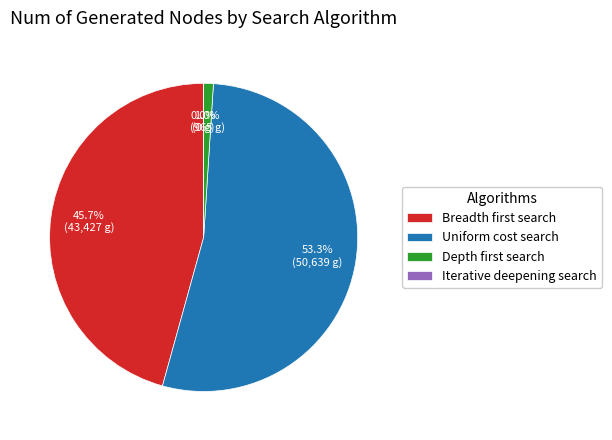

What percentage is NOT represented by Iterative deepening search?

100.0%